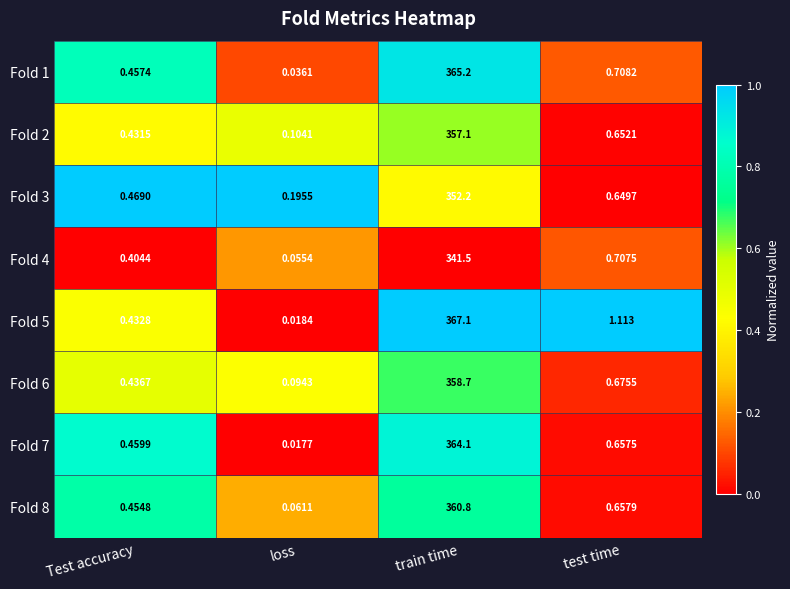

Which category has the highest value in the Fold 8 series?

train time